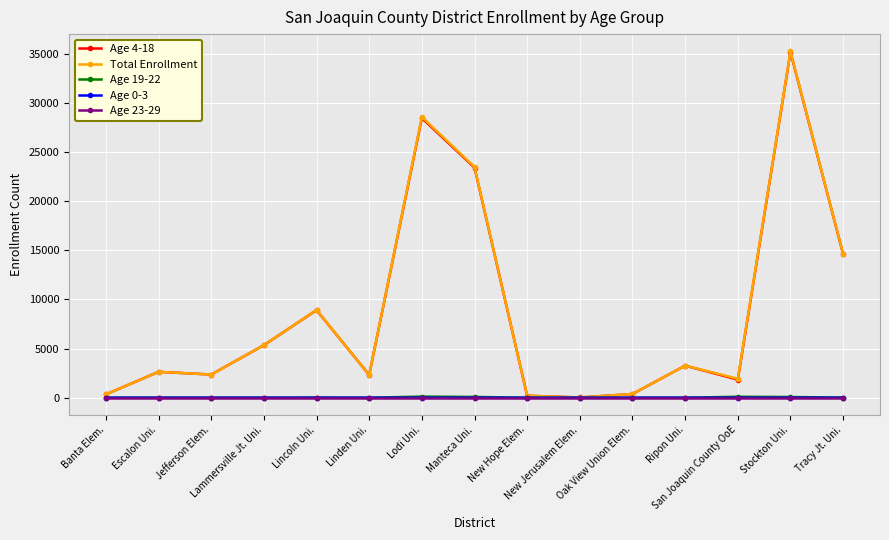

At which label does Age 19-22 first exceed 2?

Escalon Uni.